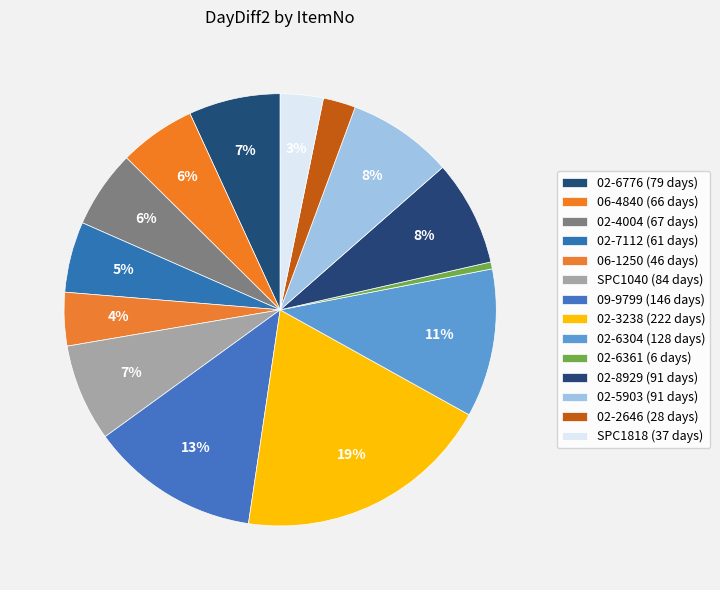

Between 02-6776 and 02-3238, which is larger?

02-3238